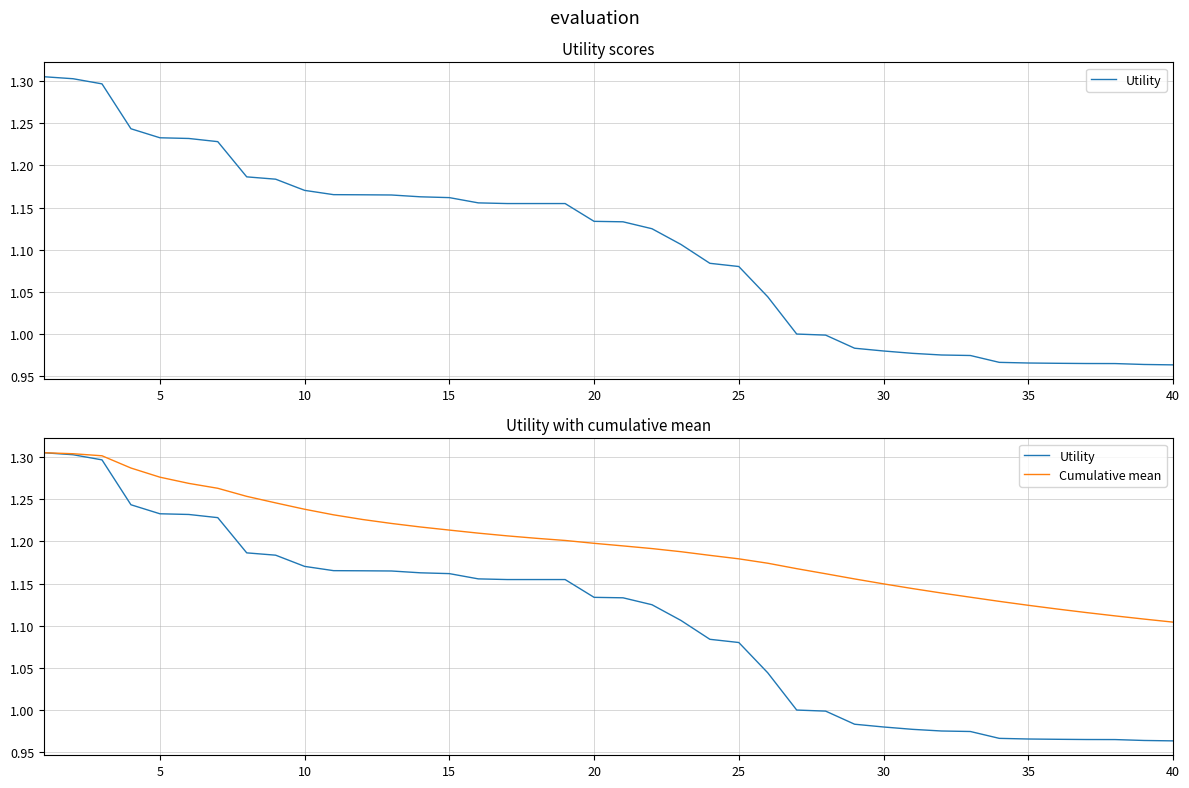

How many distinct data groups are displayed?

2